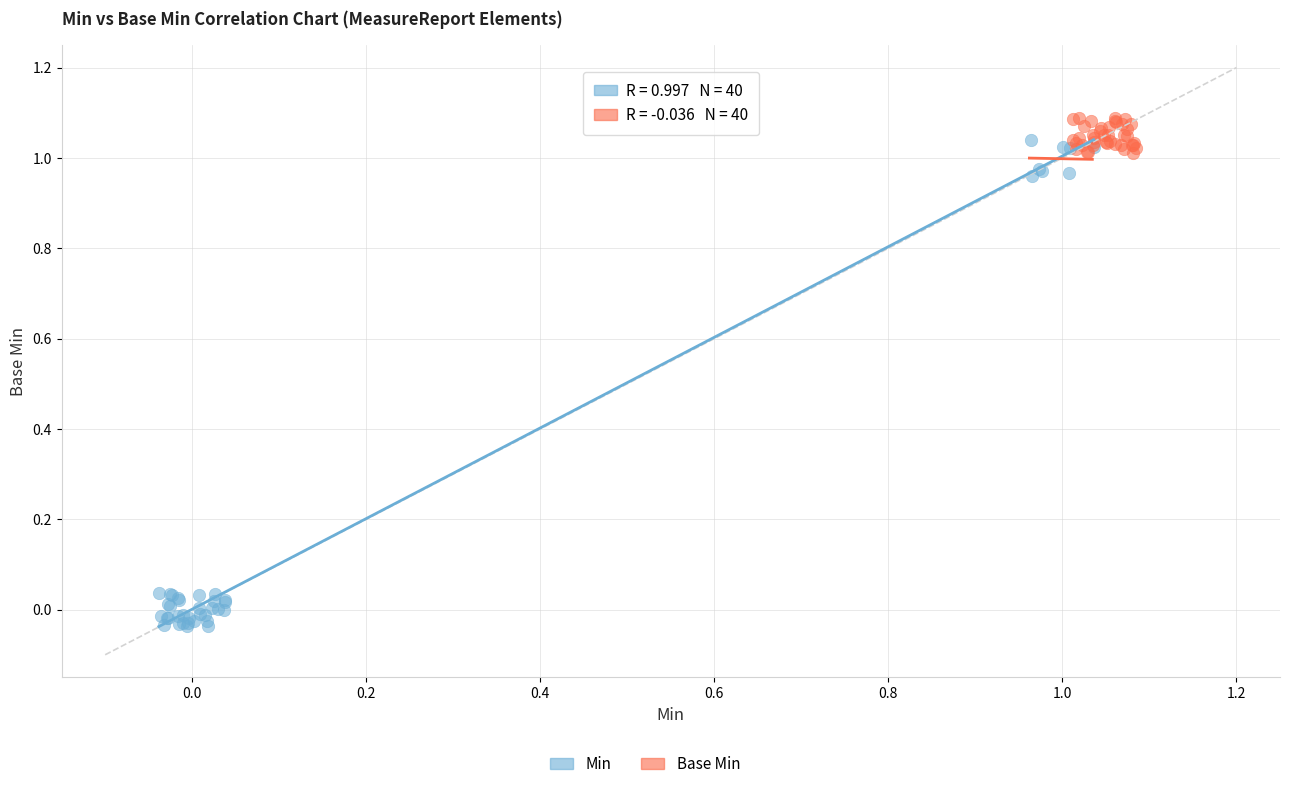

Which series has the widest spread of Y values?

Min